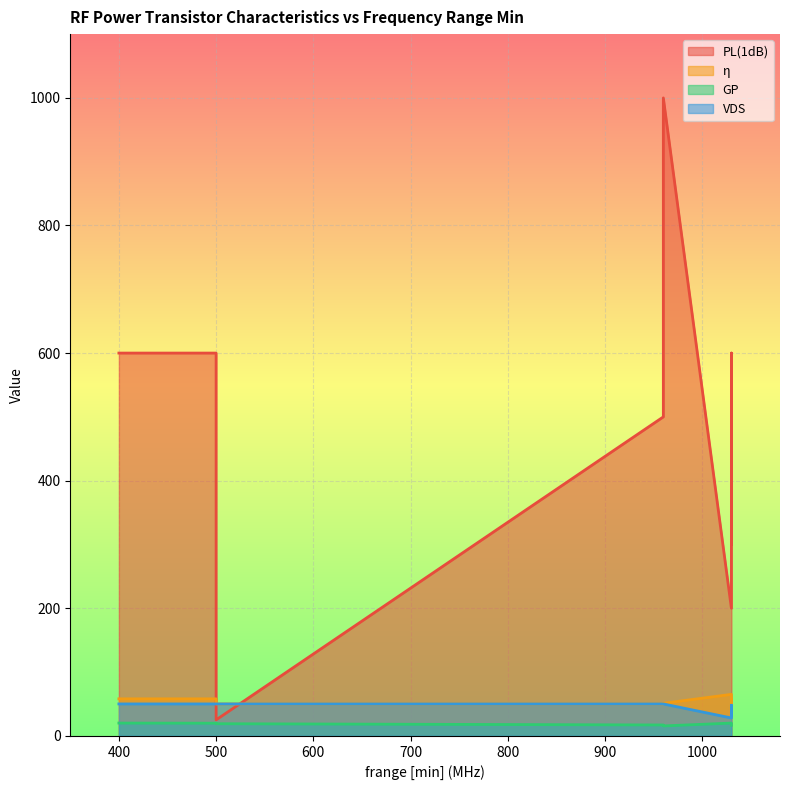

Which has a higher value, 500 or 1030?

1030